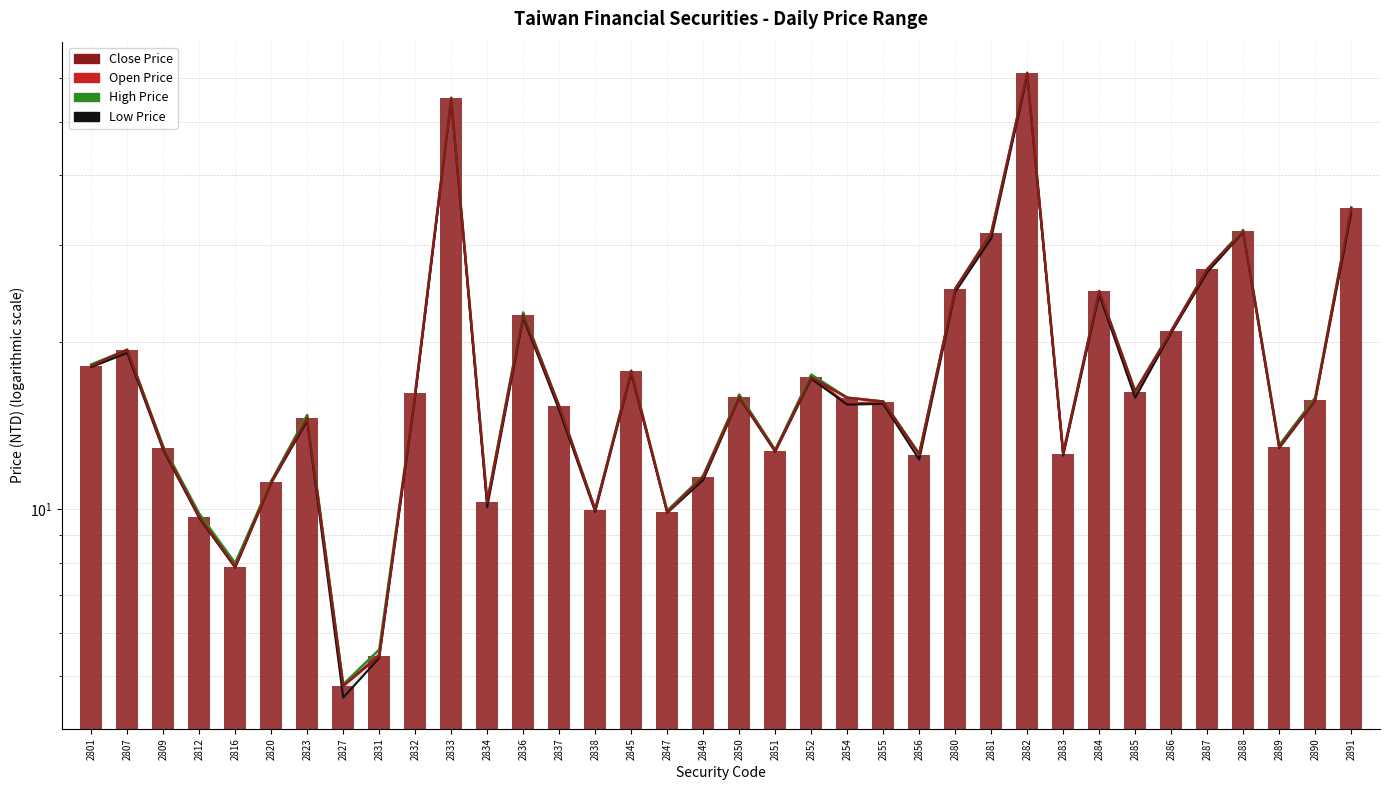

Which series has the largest total across all categories?

High Price